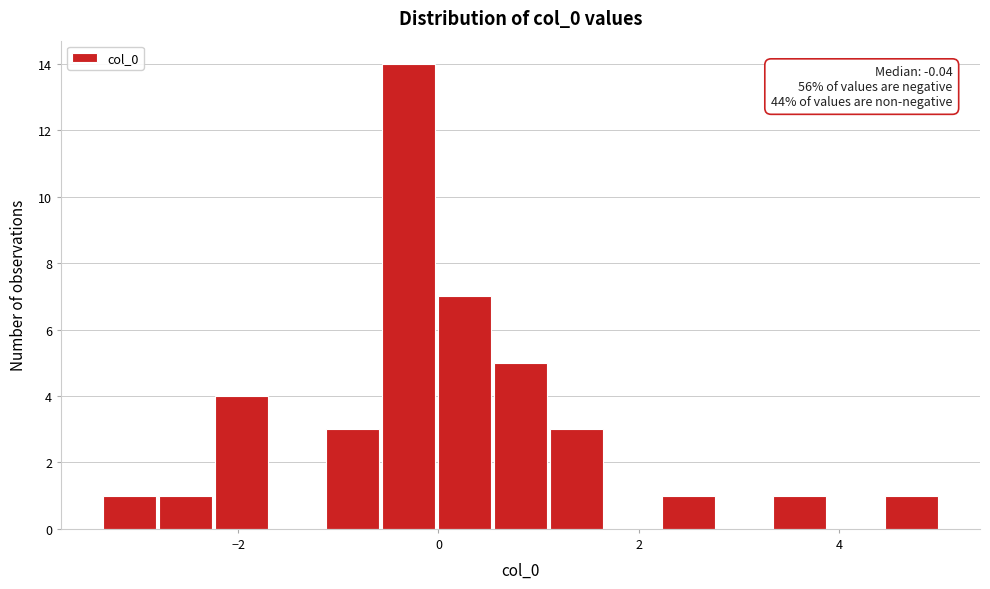

Read against the x-axis, roughly where is the centre of the tallest bar?

-0.2